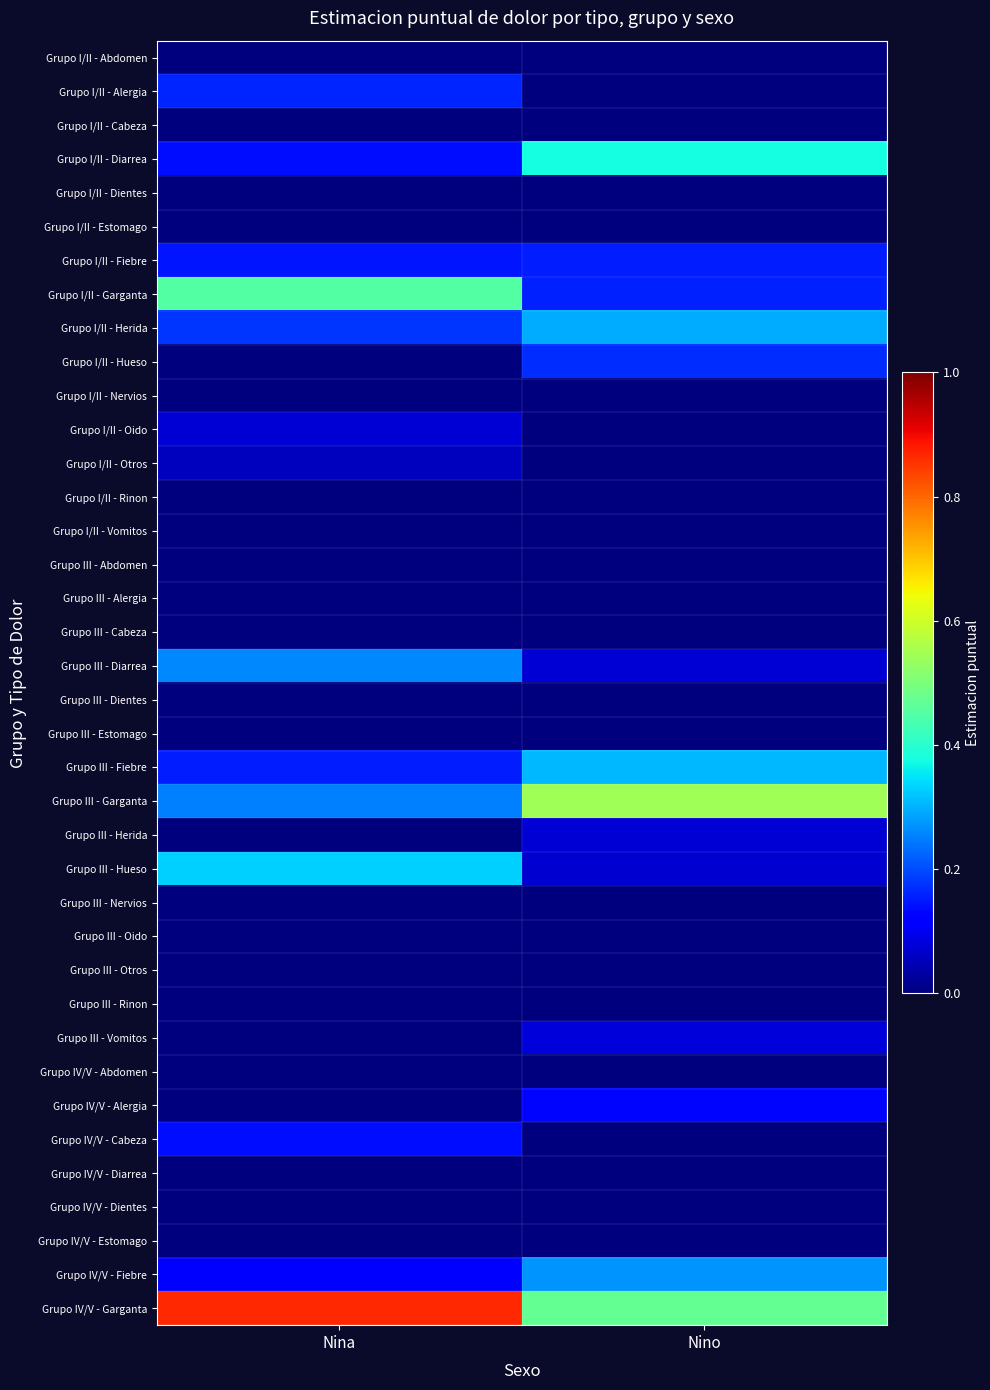

Reading right to left, what are all the values shown in this chart?

Grupo I/II - Abdomen: Nino=0.0	Nina=0.0
Grupo I/II - Alergia: Nino=0.0	Nina=0.2
Grupo I/II - Cabeza: Nino=0.0	Nina=0.0
Grupo I/II - Diarrea: Nino=0.4	Nina=0.1
Grupo I/II - Dientes: Nino=0.0	Nina=0.0
Grupo I/II - Estomago: Nino=0.0	Nina=0.0
Grupo I/II - Fiebre: Nino=0.2	Nina=0.1
Grupo I/II - Garganta: Nino=0.2	Nina=0.5
Grupo I/II - Herida: Nino=0.3	Nina=0.2
Grupo I/II - Hueso: Nino=0.2	Nina=0.0
Grupo I/II - Nervios: Nino=0.0	Nina=0.0
Grupo I/II - Oido: Nino=0.0	Nina=0.1
Grupo I/II - Otros: Nino=0.0	Nina=0.1
Grupo I/II - Rinon: Nino=0.0	Nina=0.0
Grupo I/II - Vomitos: Nino=0.0	Nina=0.0
Grupo III - Abdomen: Nino=0.0	Nina=0.0
Grupo III - Alergia: Nino=0.0	Nina=0.0
Grupo III - Cabeza: Nino=0.0	Nina=0.0
Grupo III - Diarrea: Nino=0.1	Nina=0.3
Grupo III - Dientes: Nino=0.0	Nina=0.0
Grupo III - Estomago: Nino=0.0	Nina=0.0
Grupo III - Fiebre: Nino=0.3	Nina=0.2
Grupo III - Garganta: Nino=0.5	Nina=0.3
Grupo III - Herida: Nino=0.1	Nina=0.0
Grupo III - Hueso: Nino=0.1	Nina=0.3
Grupo III - Nervios: Nino=0.0	Nina=0.0
Grupo III - Oido: Nino=0.0	Nina=0.0
Grupo III - Otros: Nino=0.0	Nina=0.0
Grupo III - Rinon: Nino=0.0	Nina=0.0
Grupo III - Vomitos: Nino=0.1	Nina=0.0
Grupo IV/V - Abdomen: Nino=0.0	Nina=0.0
Grupo IV/V - Alergia: Nino=0.1	Nina=0.0
Grupo IV/V - Cabeza: Nino=0.0	Nina=0.1
Grupo IV/V - Diarrea: Nino=0.0	Nina=0.0
Grupo IV/V - Dientes: Nino=0.0	Nina=0.0
Grupo IV/V - Estomago: Nino=0.0	Nina=0.0
Grupo IV/V - Fiebre: Nino=0.3	Nina=0.1
Grupo IV/V - Garganta: Nino=0.5	Nina=0.9